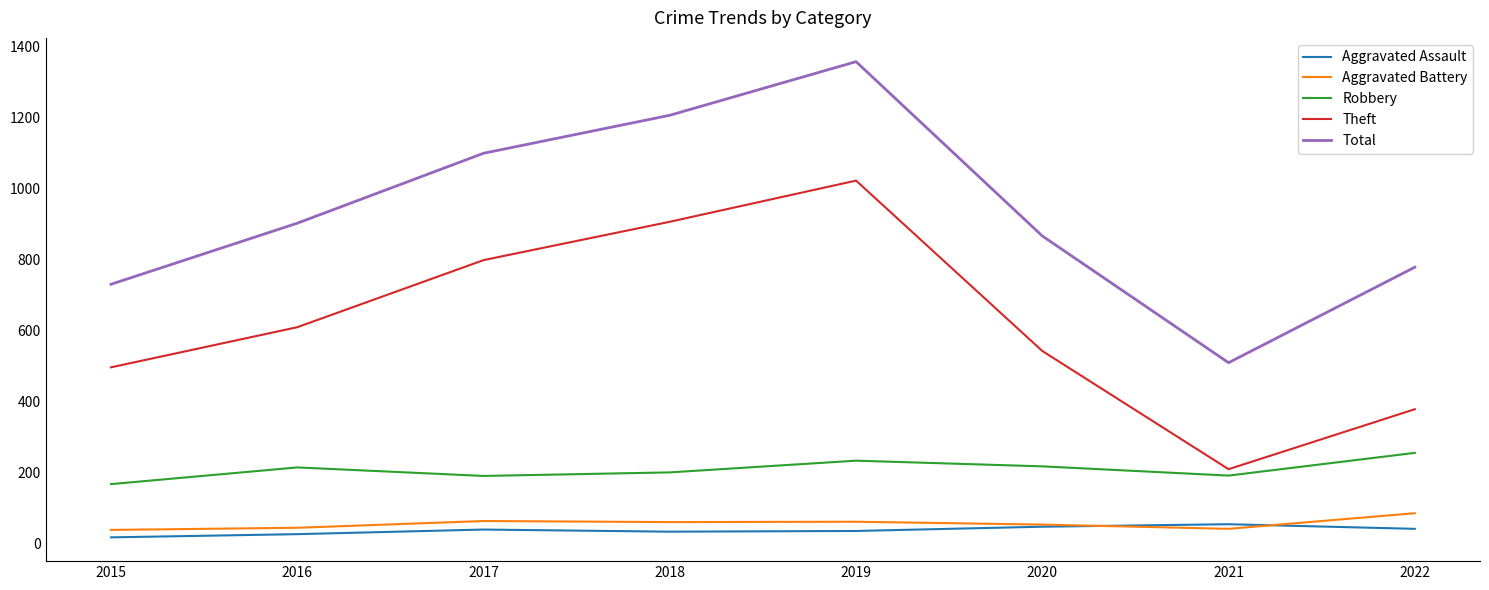

What are all the series names shown in the legend?

Aggravated Assault, Aggravated Battery, Robbery, Theft, Total